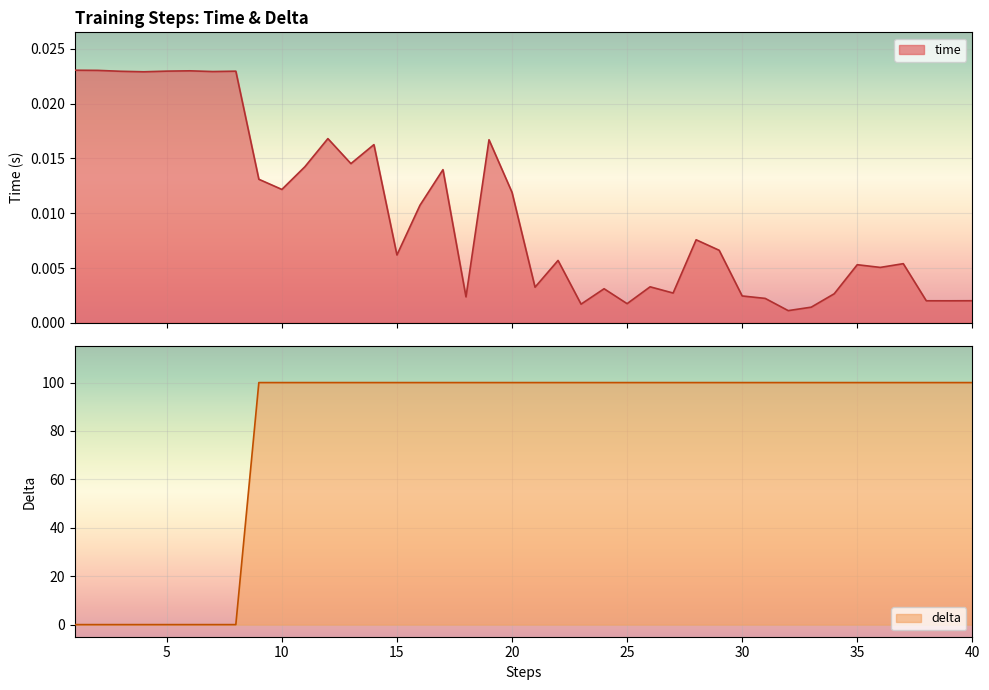

In time, how many points are higher than both neighbors (excluding endpoints)?

12